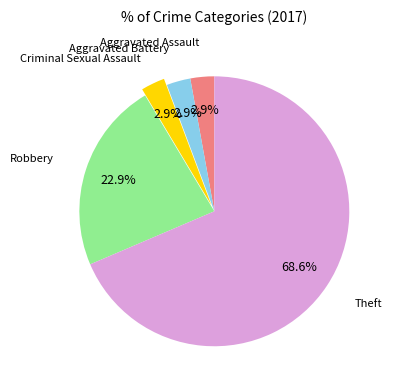

Which category has the biggest portion of the pie?

Theft